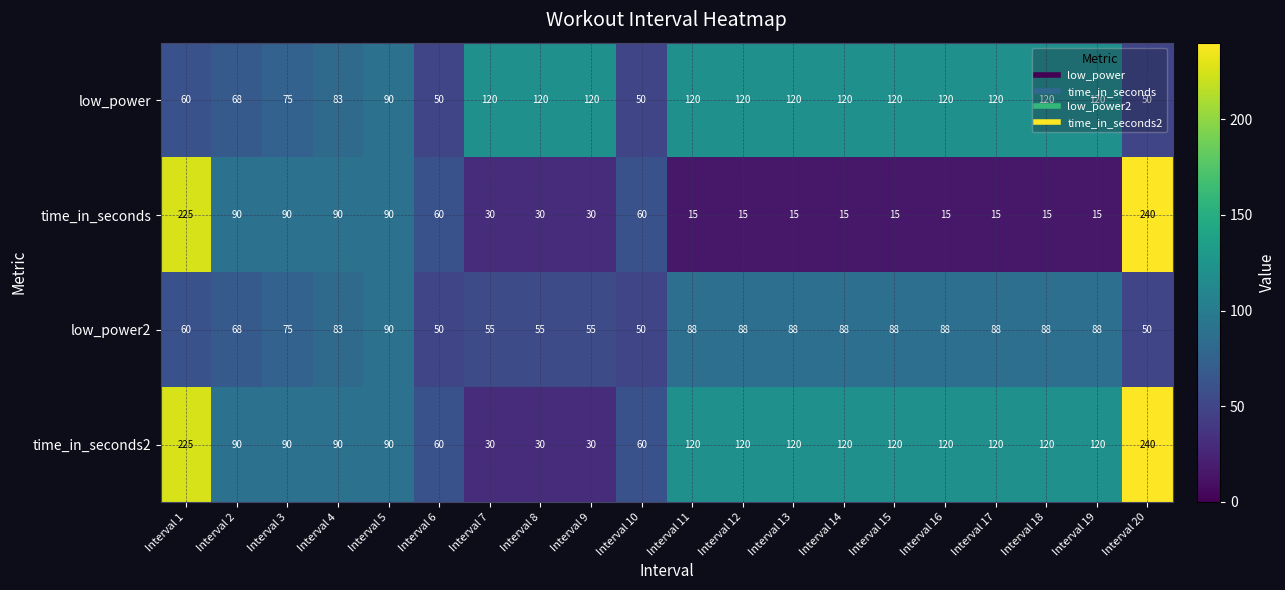

Which series has the largest range (max minus min)?

time_in_seconds